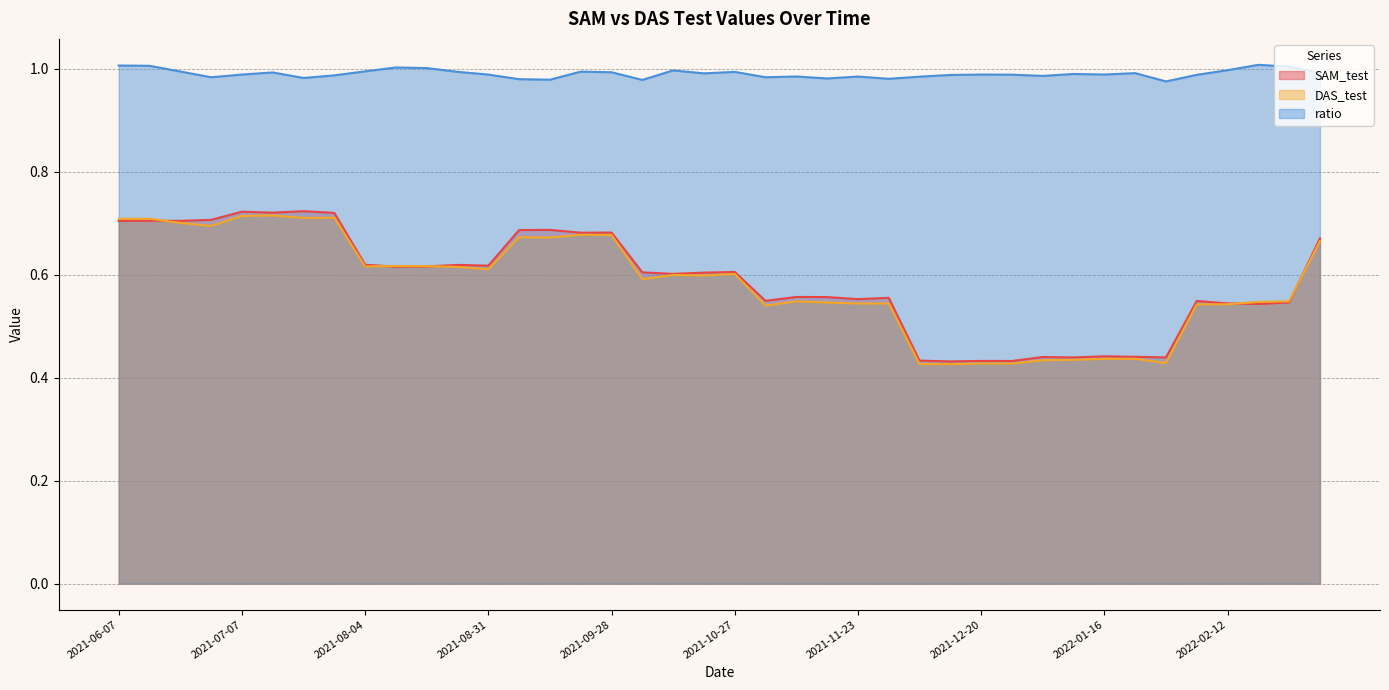

Rank the series at 2021-08-04 from lowest to highest value.

DAS_test, SAM_test, ratio